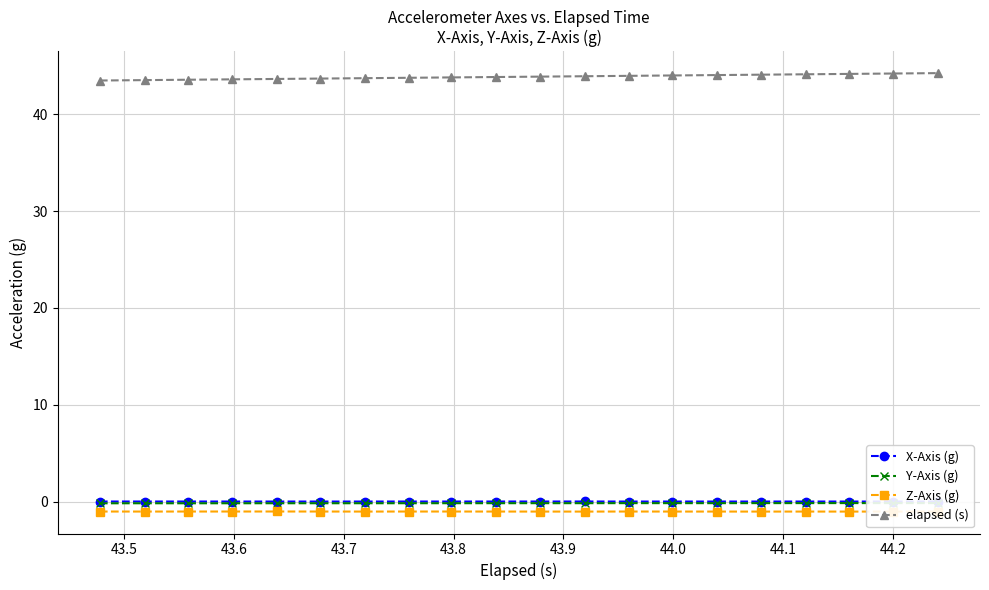

True or false: Z-Axis (g) has more than 1 points higher than both neighbors.

True